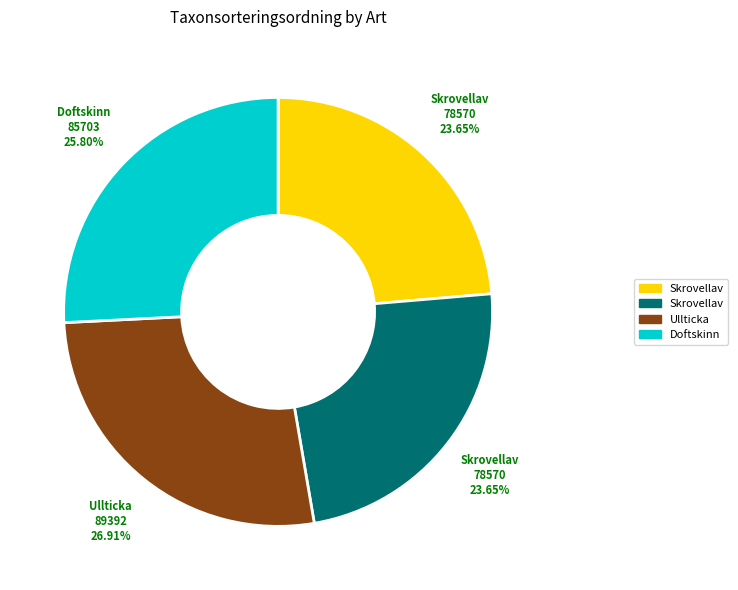

Does any single category account for the majority?

No